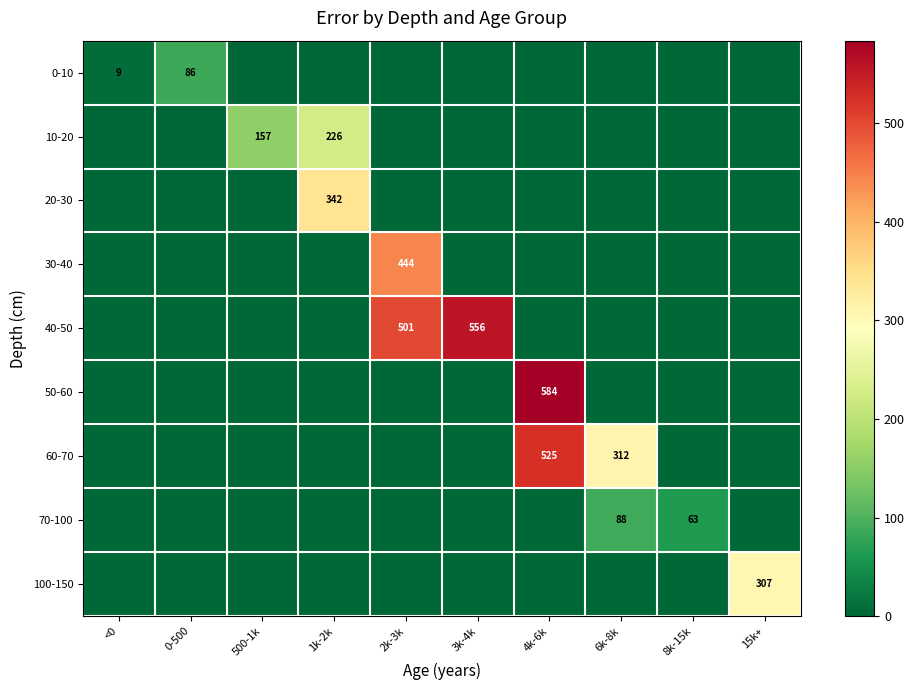

The value of 10-20 at 500-1k is 157. True or false?

True